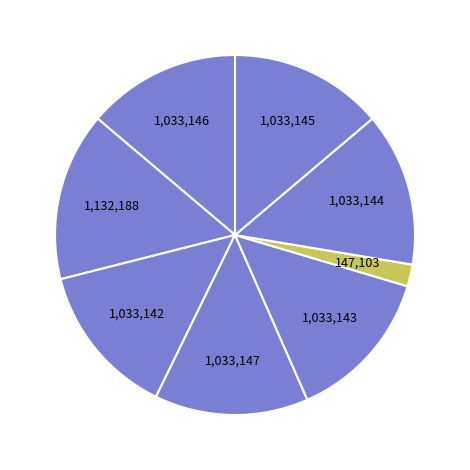

Is there any slice that represents more than half of the pie?

No